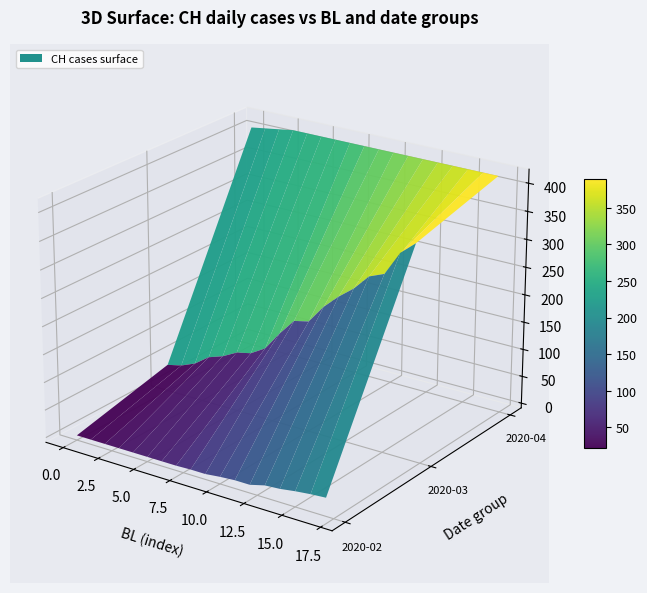

What is the sum of the 2020-04 values at 17 and 4?

832